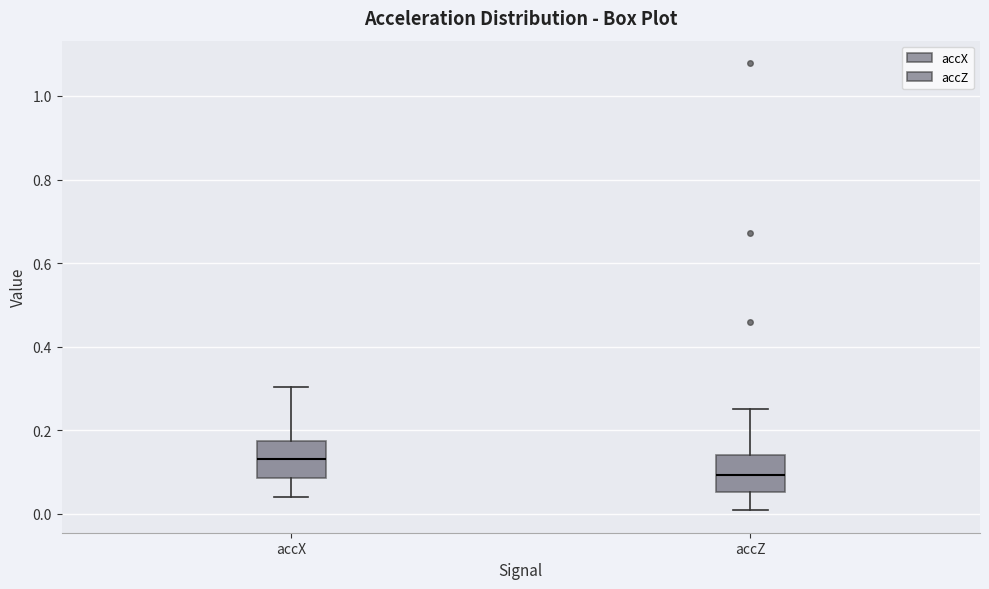

Where does the upper whisker of the box for accZ end on the y-axis? The values are not printed on the chart, so give them approximately, as read against the axis.

0.26